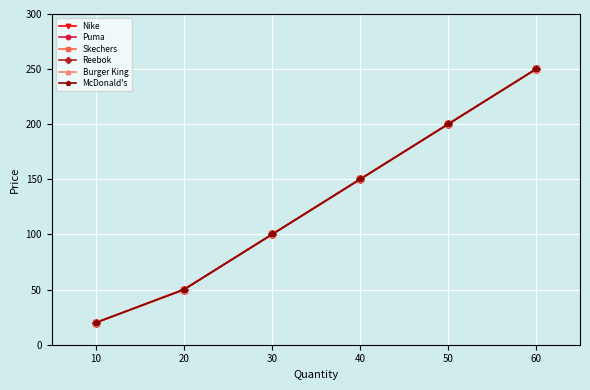

Reading left to right, list all the values displayed in this chart.

Nike: 20	50	100	150	200	250
Puma: 20	50	100	150	200	250
Skechers: 20	50	100	150	200	250
Reebok: 20	50	100	150	200	250
Burger King: 20	50	100	150	200	250
McDonald's: 20	50	100	150	200	250